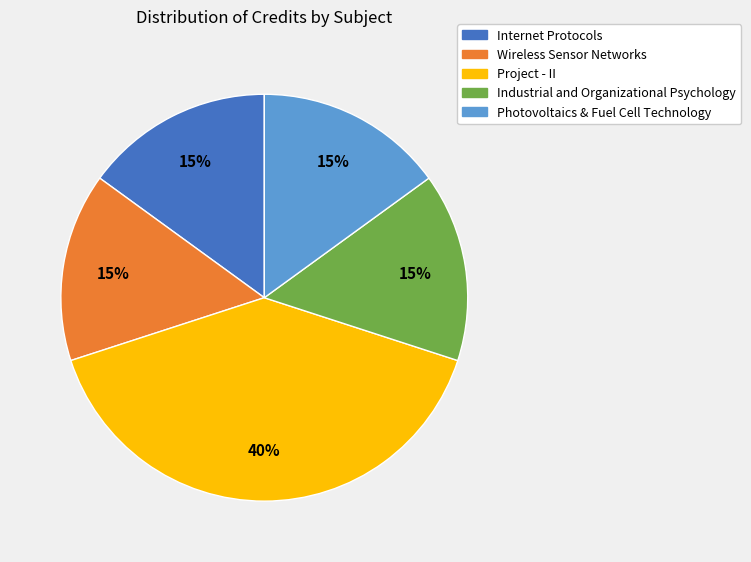

To the nearest percent, what percentage of the pie is Industrial and Organizational Psychology?

15%